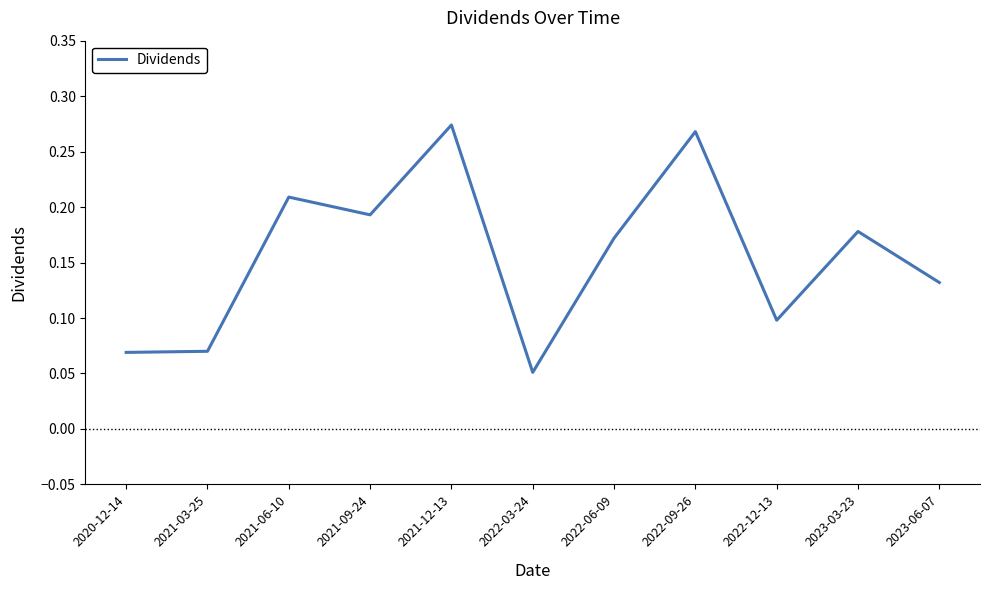

Which label corresponds to the smallest value in the chart?

2022-03-24